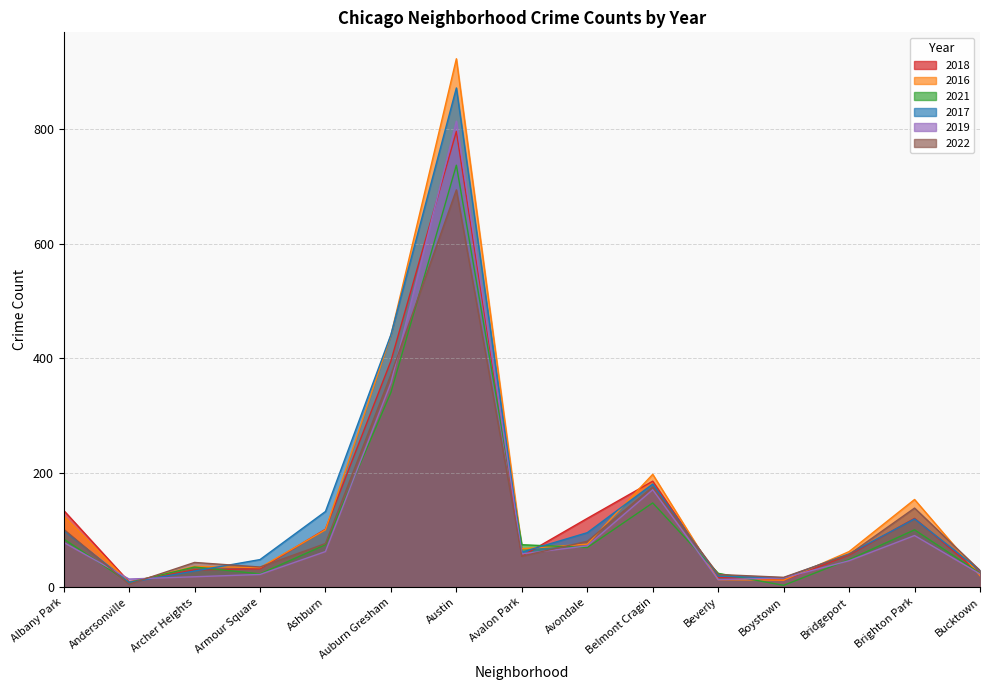

Reading left to right, what are all the values shown in this chart?

2018: Albany Park=134	Andersonville=9	Archer Heights=30	Armour Square=32	Ashburn=101	Auburn Gresham=395	Austin=796	Avalon Park=54	Avondale=120	Belmont Cragin=185	Beverly=17	Boystown=12	Bridgeport=56	Brighton Park=120	Bucktown=24
2016: Albany Park=124	Andersonville=8	Archer Heights=36	Armour Square=34	Ashburn=100	Auburn Gresham=440	Austin=923	Avalon Park=67	Avondale=75	Belmont Cragin=197	Beverly=13	Boystown=12	Bridgeport=62	Brighton Park=153	Bucktown=20
2021: Albany Park=84	Andersonville=8	Archer Heights=35	Armour Square=23	Ashburn=74	Auburn Gresham=340	Austin=737	Avalon Park=74	Avondale=69	Belmont Cragin=147	Beverly=24	Boystown=3	Bridgeport=48	Brighton Park=100	Bucktown=24
2017: Albany Park=99	Andersonville=8	Archer Heights=28	Armour Square=48	Ashburn=132	Auburn Gresham=441	Austin=872	Avalon Park=61	Avondale=95	Belmont Cragin=180	Beverly=19	Boystown=16	Bridgeport=58	Brighton Park=119	Bucktown=29
2019: Albany Park=78	Andersonville=14	Archer Heights=18	Armour Square=22	Ashburn=62	Auburn Gresham=357	Austin=814	Avalon Park=58	Avondale=72	Belmont Cragin=170	Beverly=13	Boystown=16	Bridgeport=46	Brighton Park=90	Bucktown=23
2022: Albany Park=101	Andersonville=5	Archer Heights=43	Armour Square=35	Ashburn=76	Auburn Gresham=371	Austin=694	Avalon Park=54	Avondale=80	Belmont Cragin=175	Beverly=22	Boystown=17	Bridgeport=57	Brighton Park=138	Bucktown=29